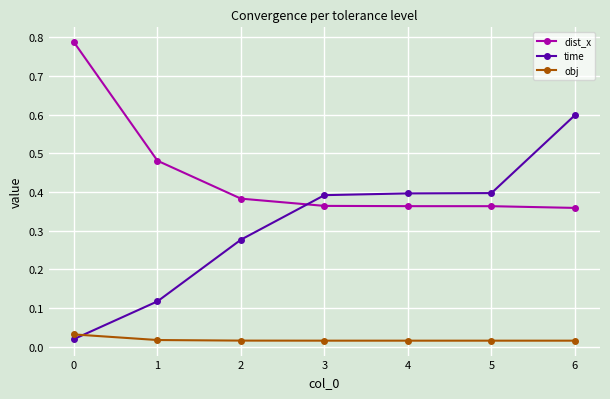

Is the value of dist_x at 5 greater than the value of time at 0?

Yes